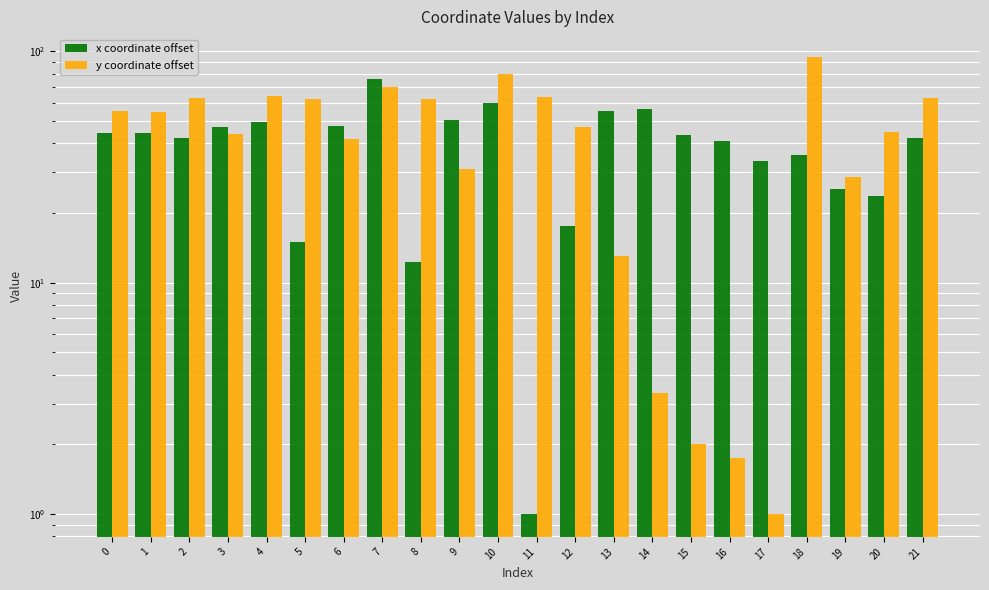

Rank the series at 6 from highest to lowest value.

x coordinate offset, y coordinate offset